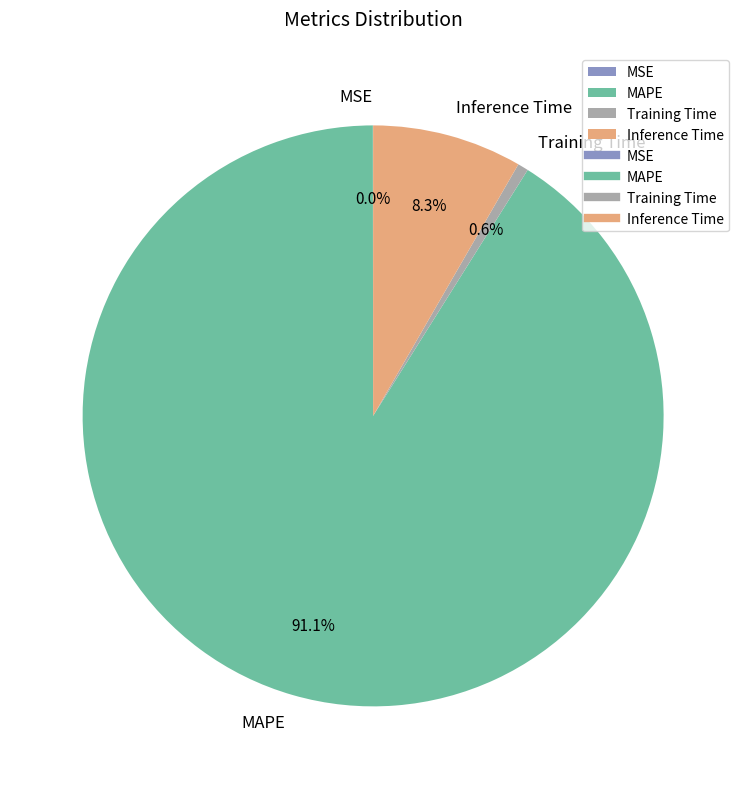

Which slice is the largest?

MAPE